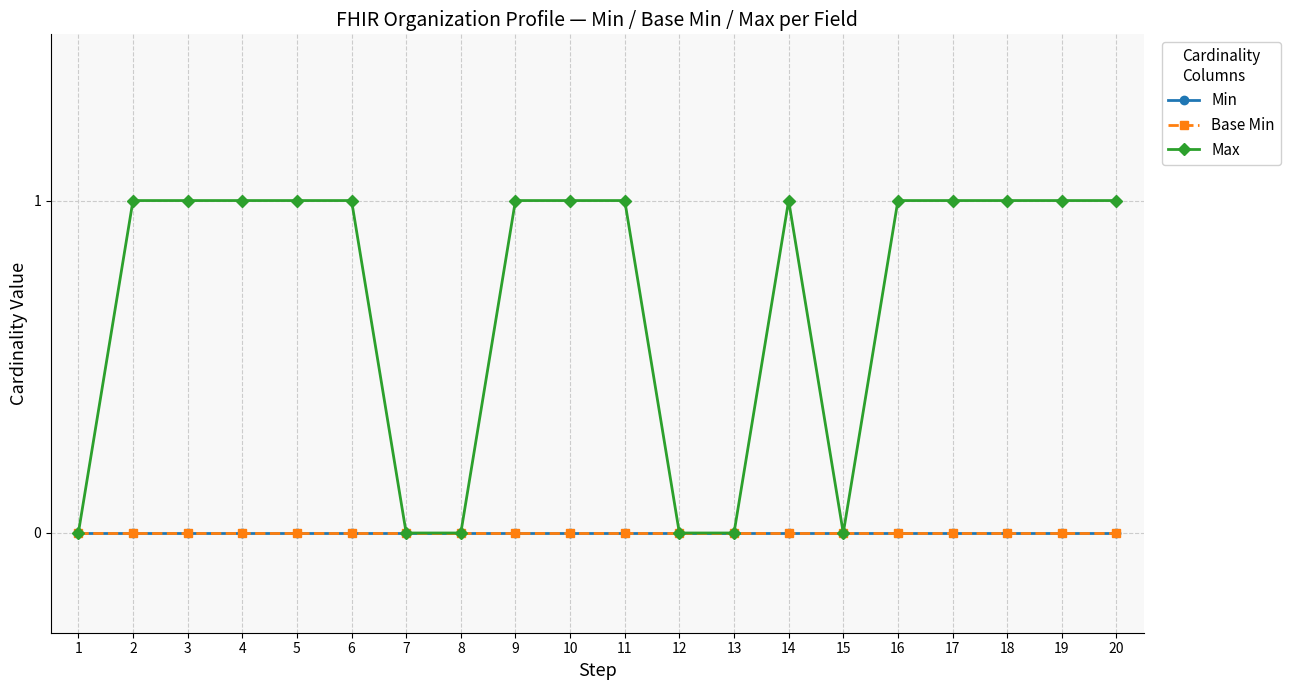

Is this an area chart (filled region under the line)?

No